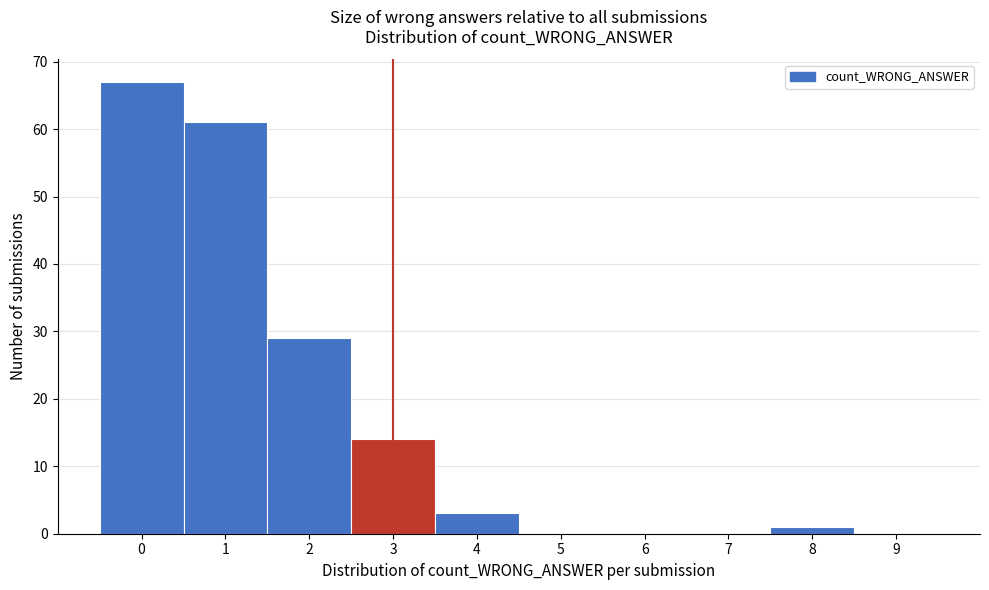

Reading left to right, list every bar in this chart as the range it spans on the x-axis followed by its height. The values are not printed on the chart, so give them approximately, as read against the axis.

-0.5 to 0.5: 67
0.5 to 1.5: 61
1.5 to 2.5: 29
2.5 to 3.5: 14
3.5 to 4.5: 3
4.5 to 5.5: 0
5.5 to 6.5: 0
6.5 to 7.5: 0
7.5 to 8.5: 1
8.5 to 9.5: 0